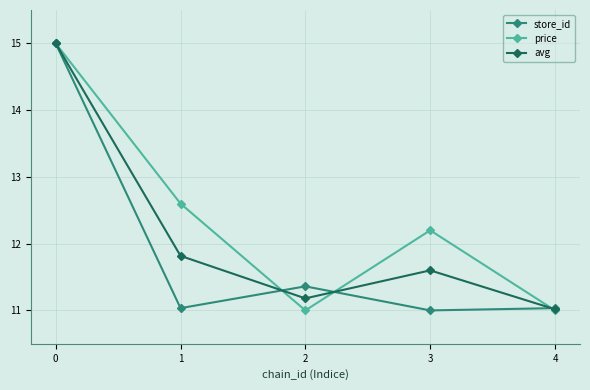

True or false: price has a value of 11.0 at 4.

True